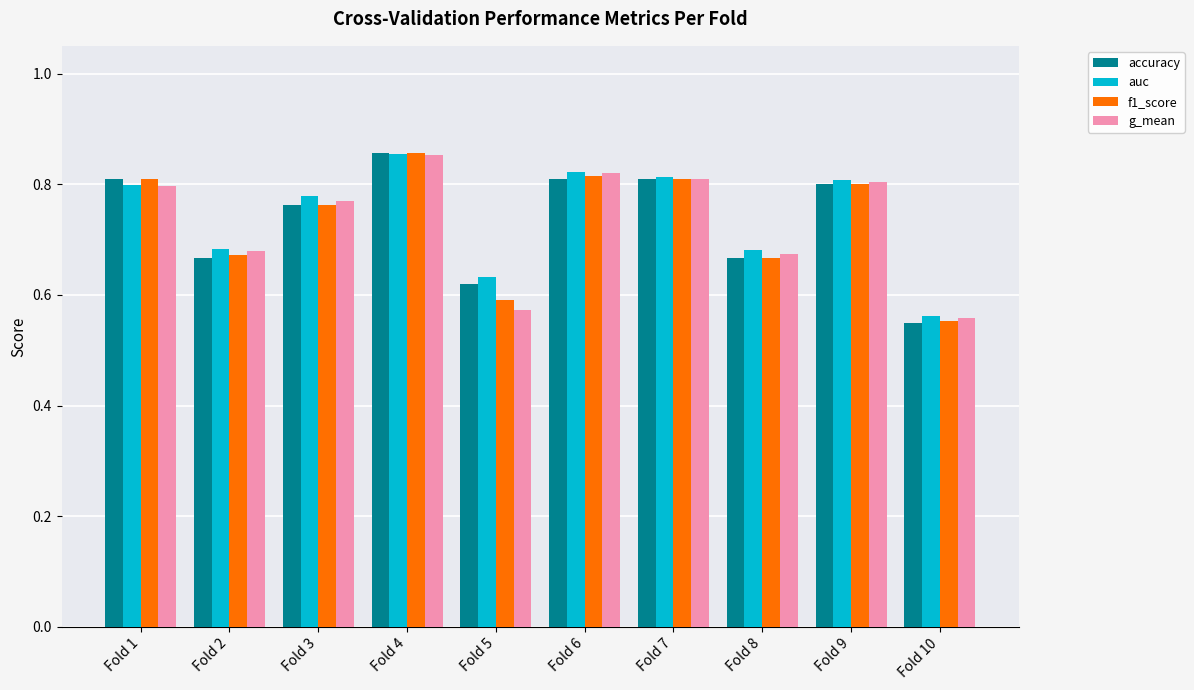

What is the difference between the maximum and second lowest values in the auc series?

0.2